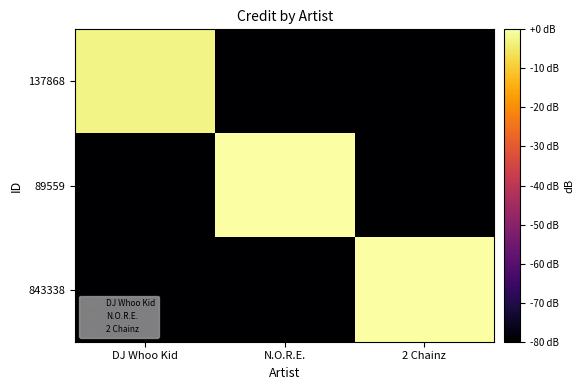

Between DJ Whoo Kid and N.O.R.E., which is larger?

DJ Whoo Kid